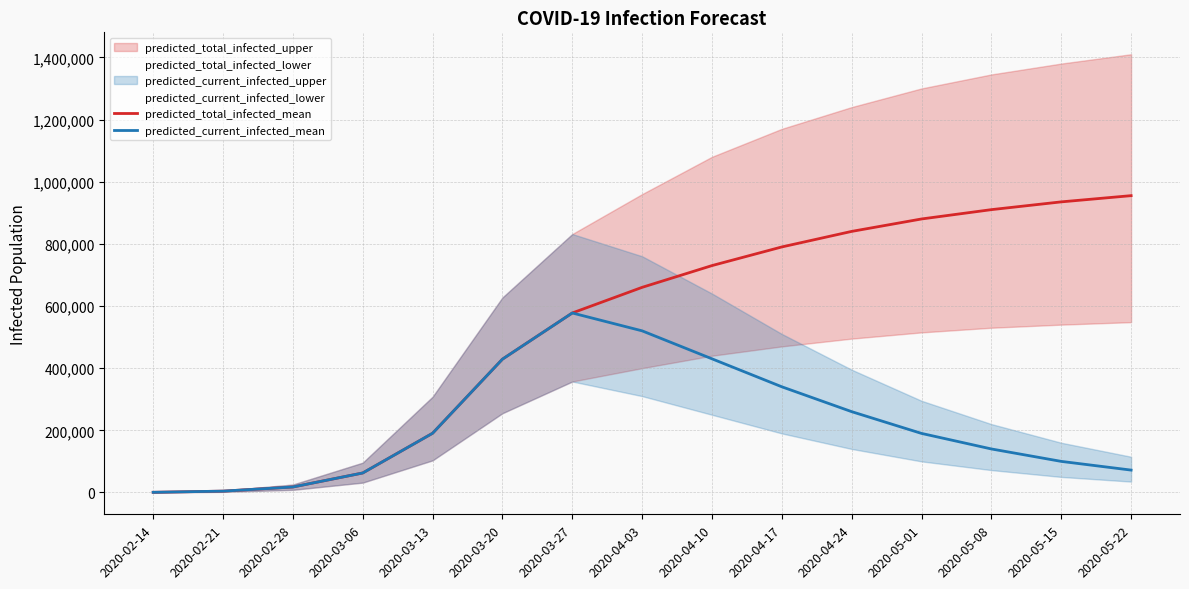

True or false: predicted_total_infected_mean and predicted_current_infected_mean cross at least once.

False